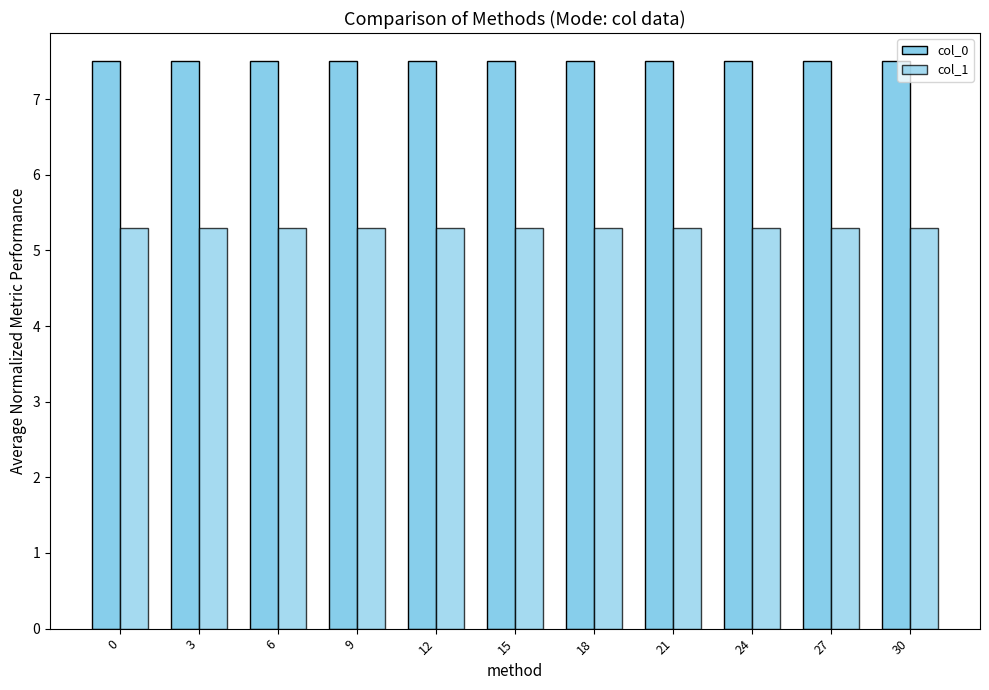

Which series has the largest range (max minus min)?

col_0